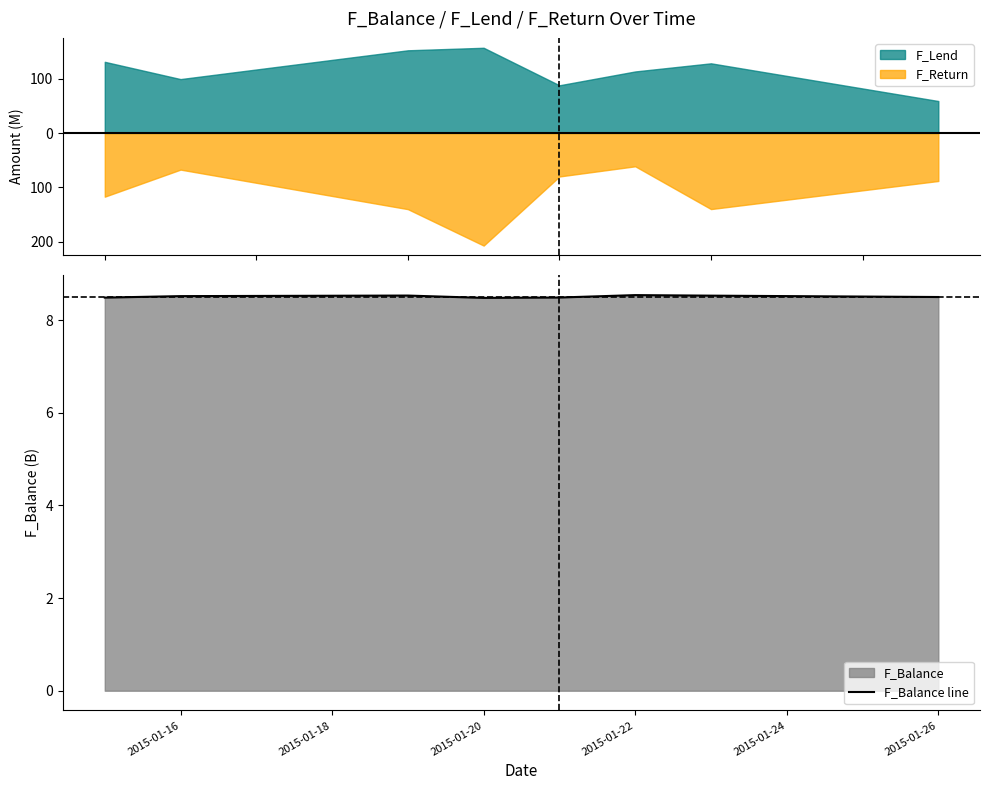

True or false: F_Balance line has a value of 8.5 at 2015-01-26.

True